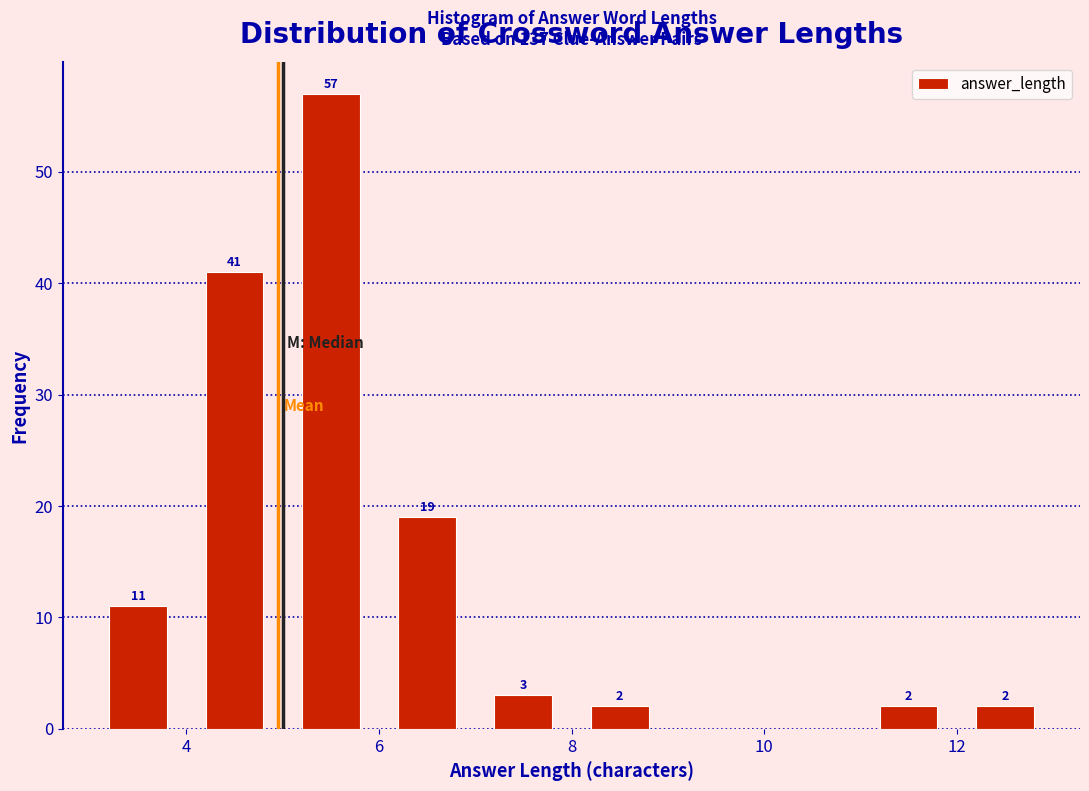

Over which range of the x-axis is the bar tallest?

5 to 6